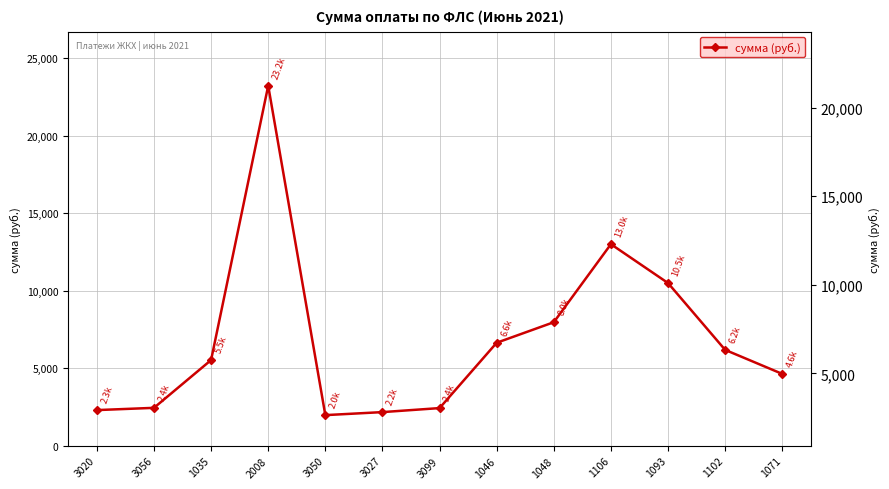

Which category has the lowest value across all series?

3050